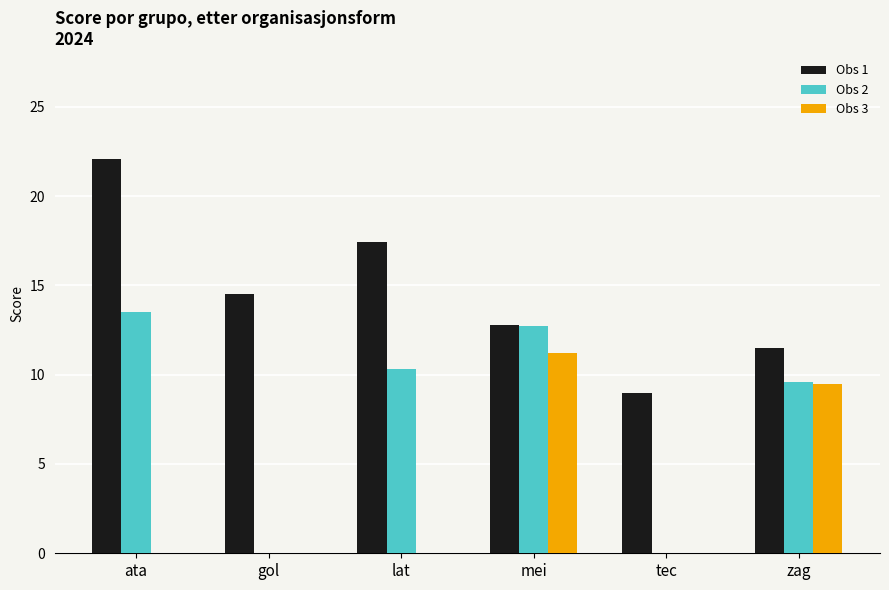

At which label does Obs 2 first exceed 10?

ata